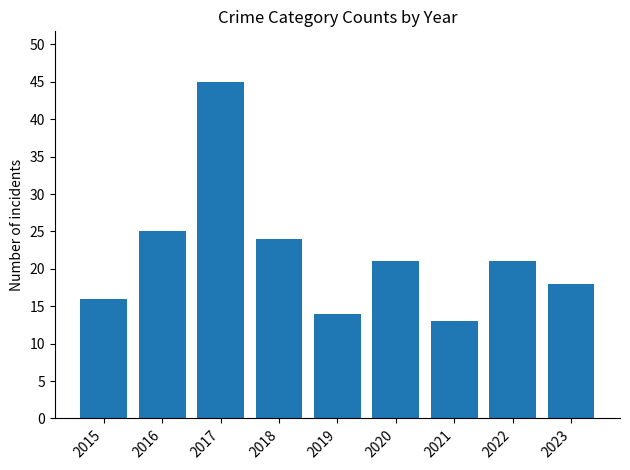

What is the approximate value at 2018, to the nearest 10?

20